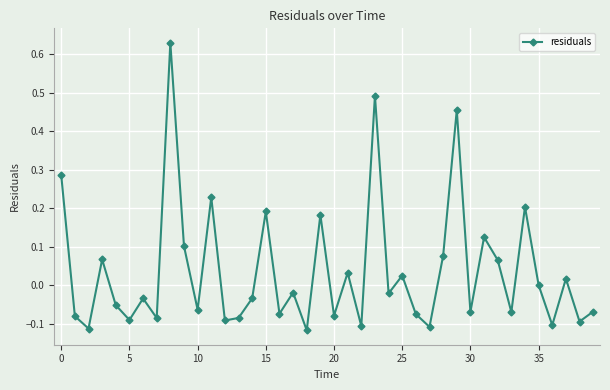

Is this an area chart (filled region under the line)?

No